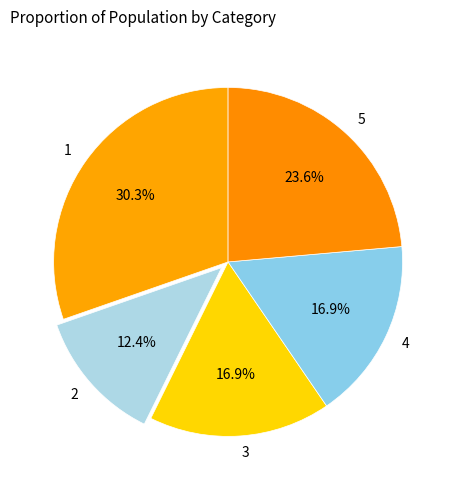

What is the ratio of the value at 4 to the value at 1?

0.6